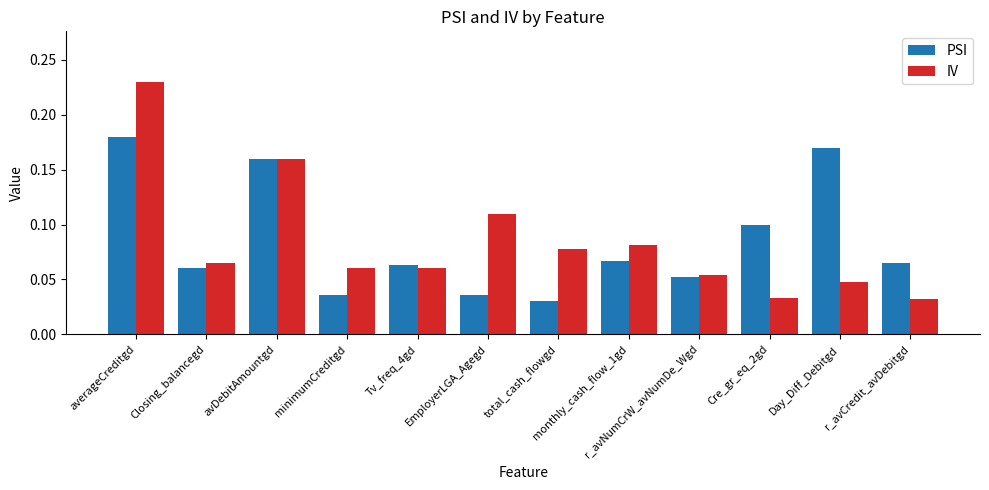

What is the sum of the PSI values at avDebitAmountgd and averageCreditgd?

0.3